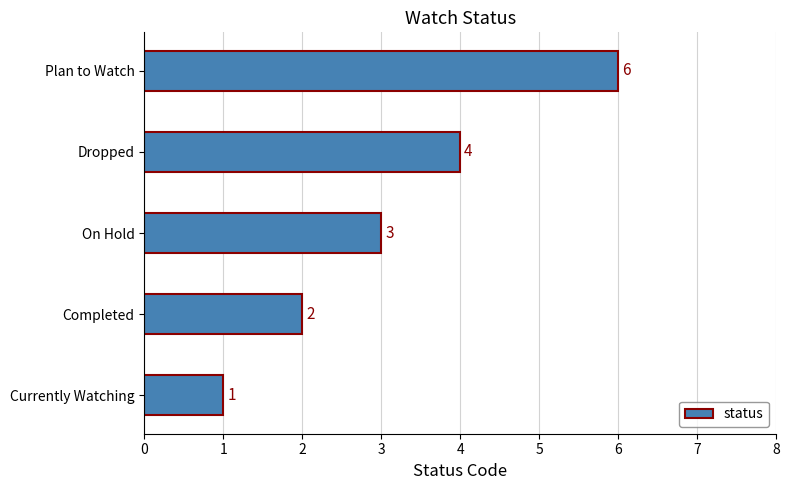

The chart shows a value of 6 at Plan to Watch. True or false?

True